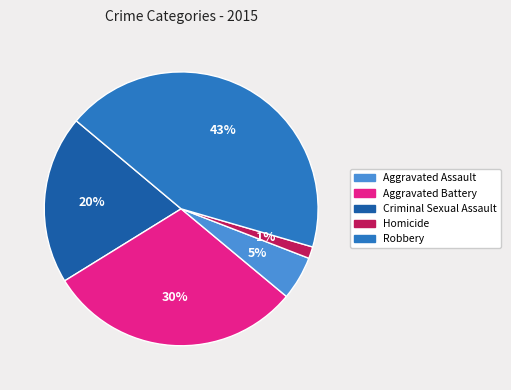

To the nearest percent, what is the average slice percentage?

20%